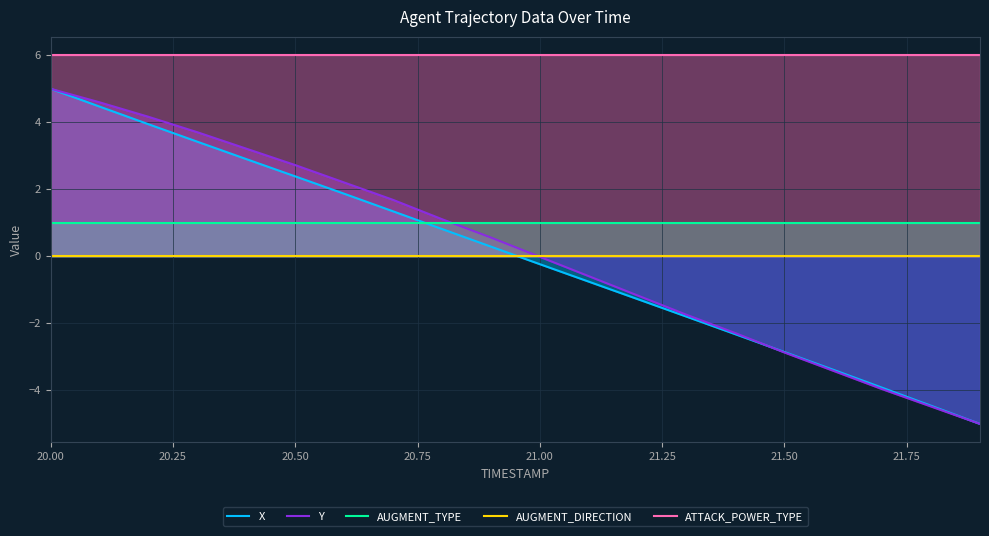

List the series in order of their peak value, lowest first.

AUGMENT_DIRECTION, AUGMENT_TYPE, X, Y, ATTACK_POWER_TYPE